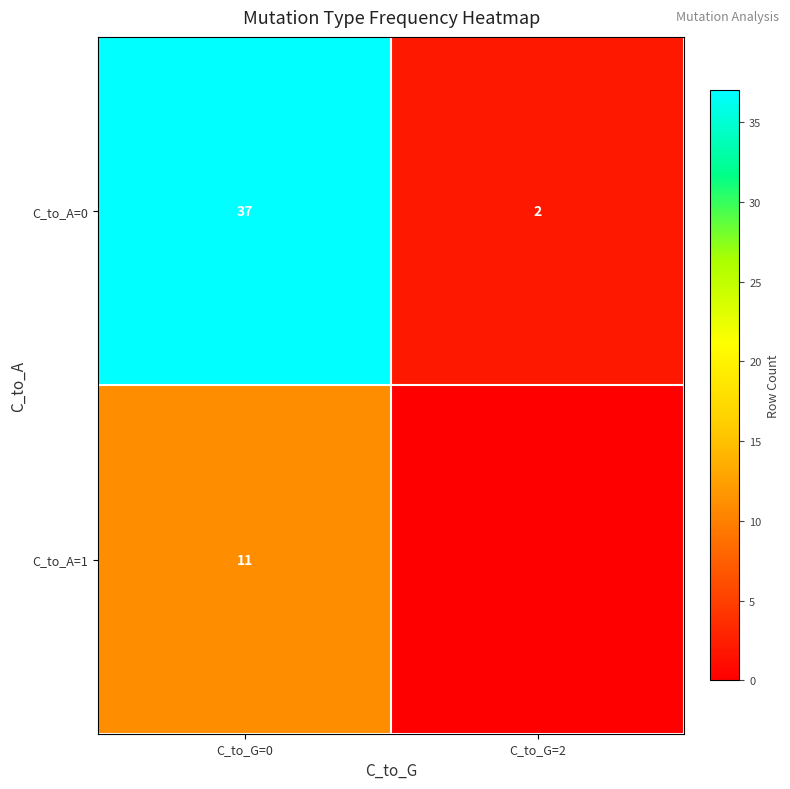

How many data points in C_to_A=0 are less than 37?

1